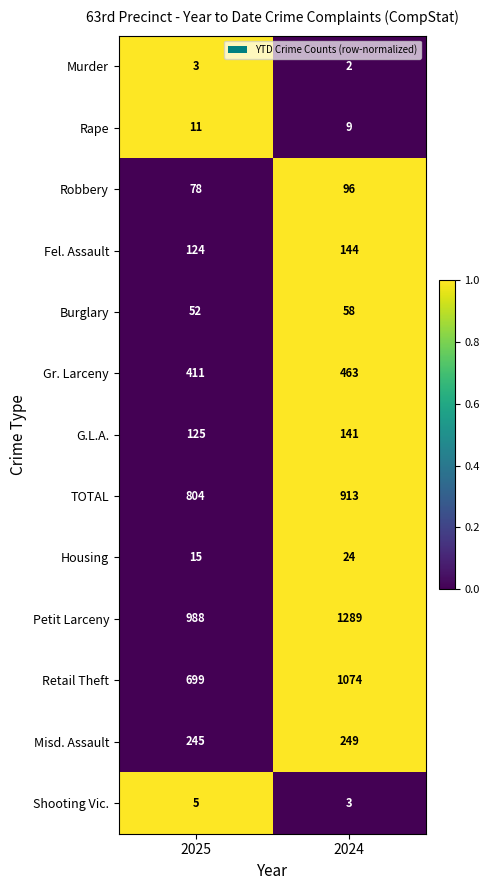

What is the total value across all series at 2024?

4465